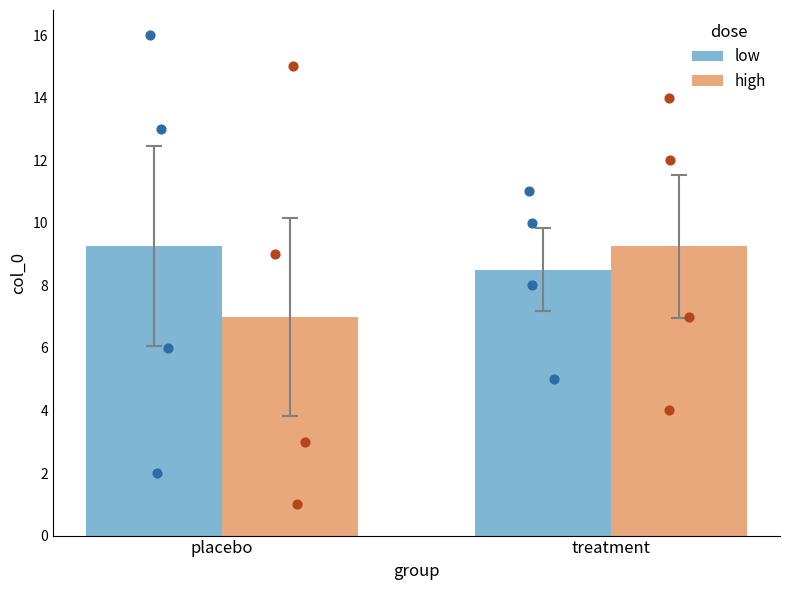

At which category is the sum across all series the highest?

treatment